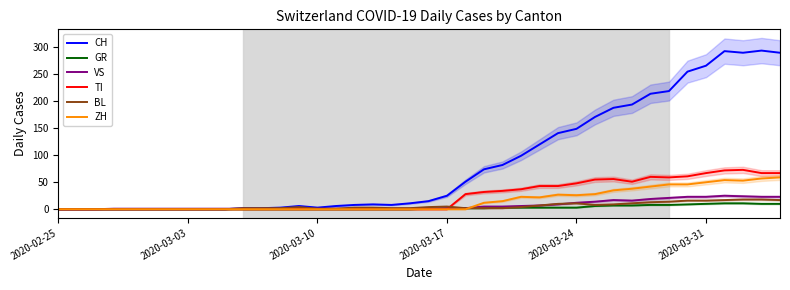

What position from the left is 2020-03-24?

29